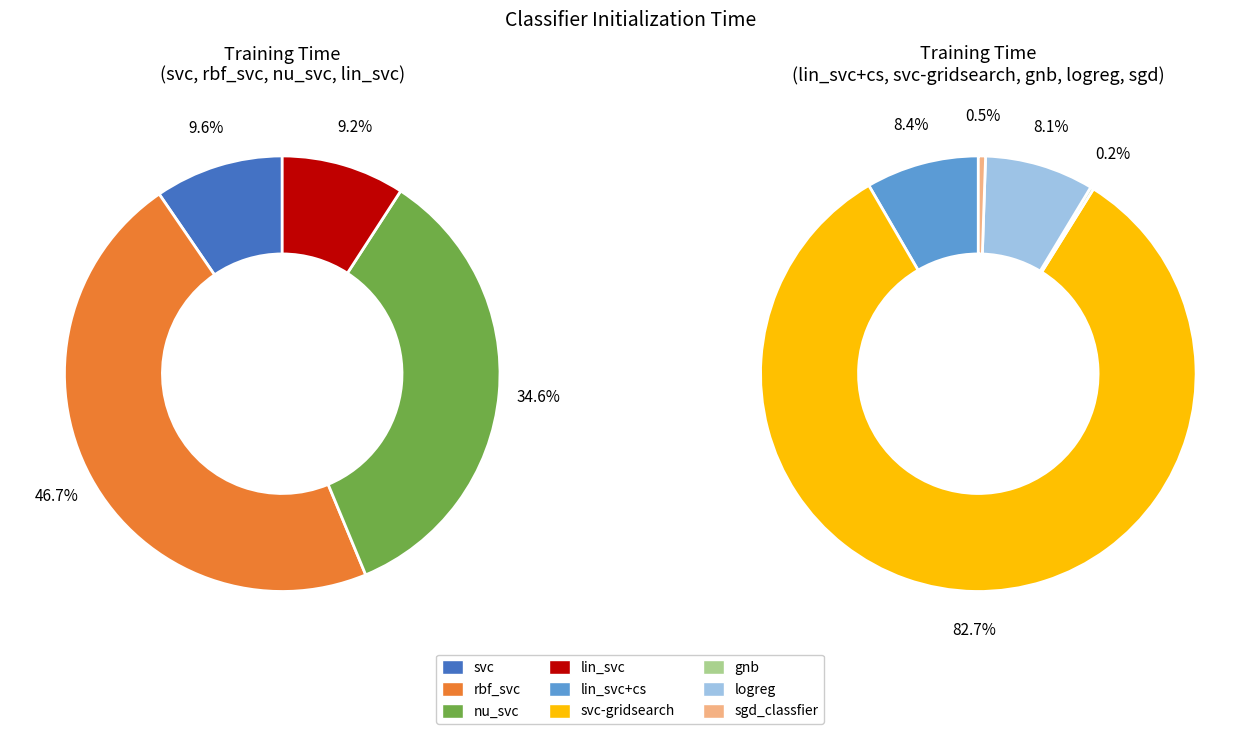

Rank the categories by value from highest to lowest.

svc-gridsearch, rbf_svc, nu_svc, svc, lin_svc+cs, lin_svc, logreg, sgd_classfier, gnb